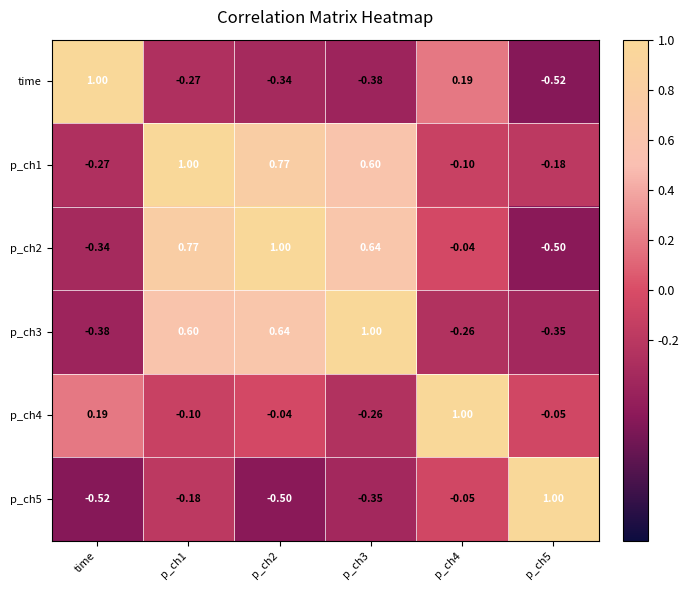

How many categories are shown in the chart?

6